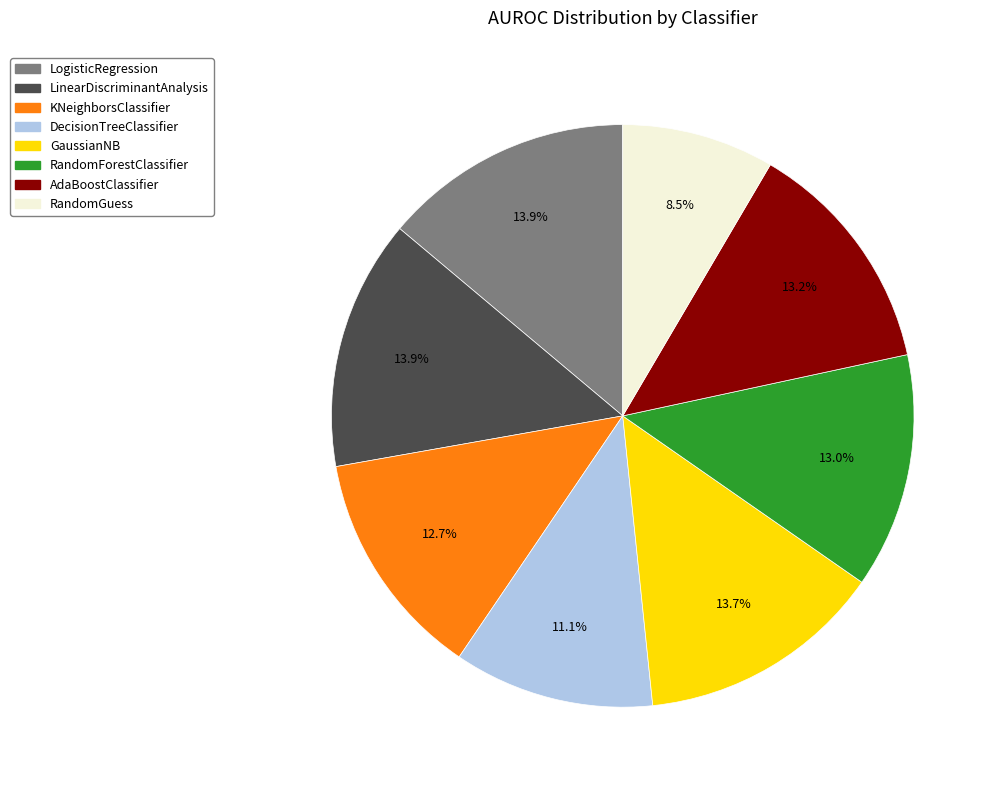

Is there any slice that represents more than half of the pie?

No